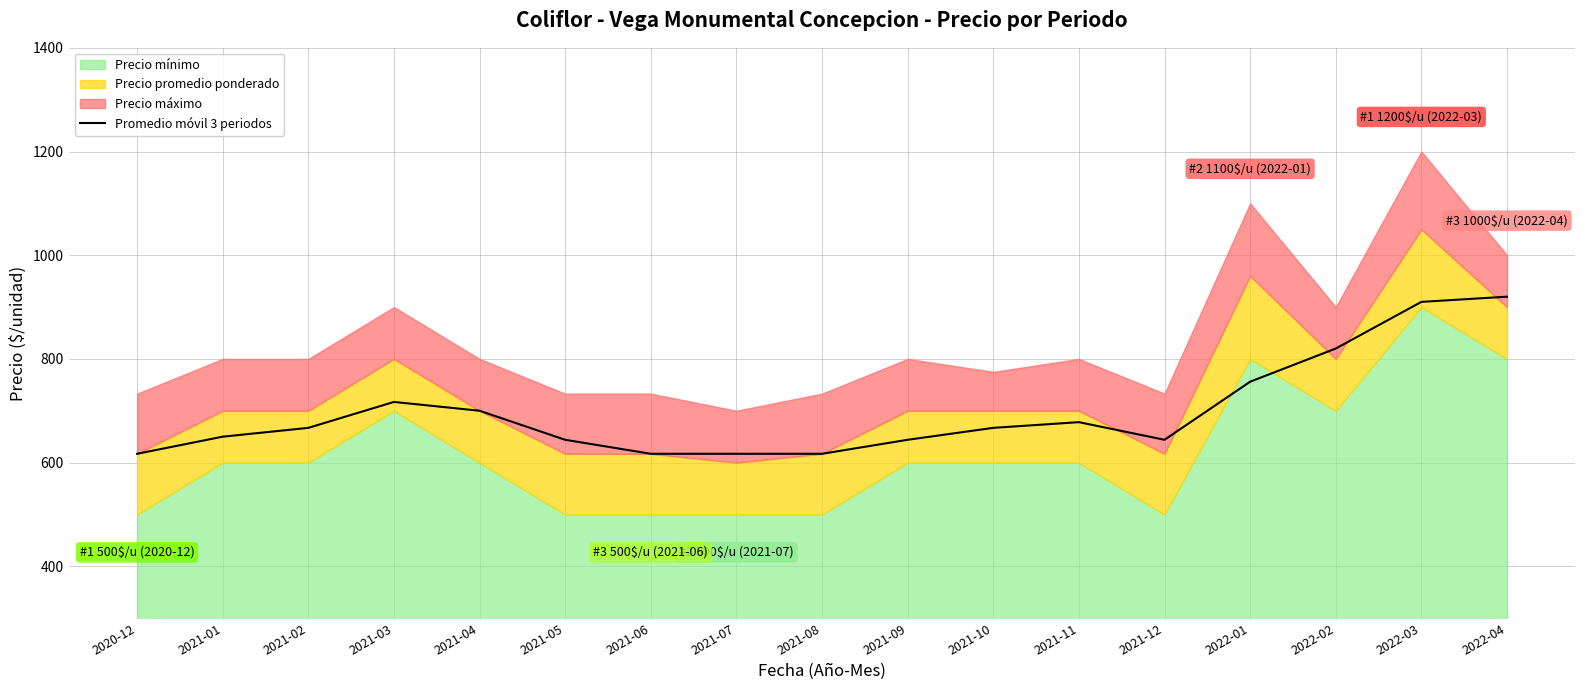

What is the label of the 2nd point from the left?

2021-01